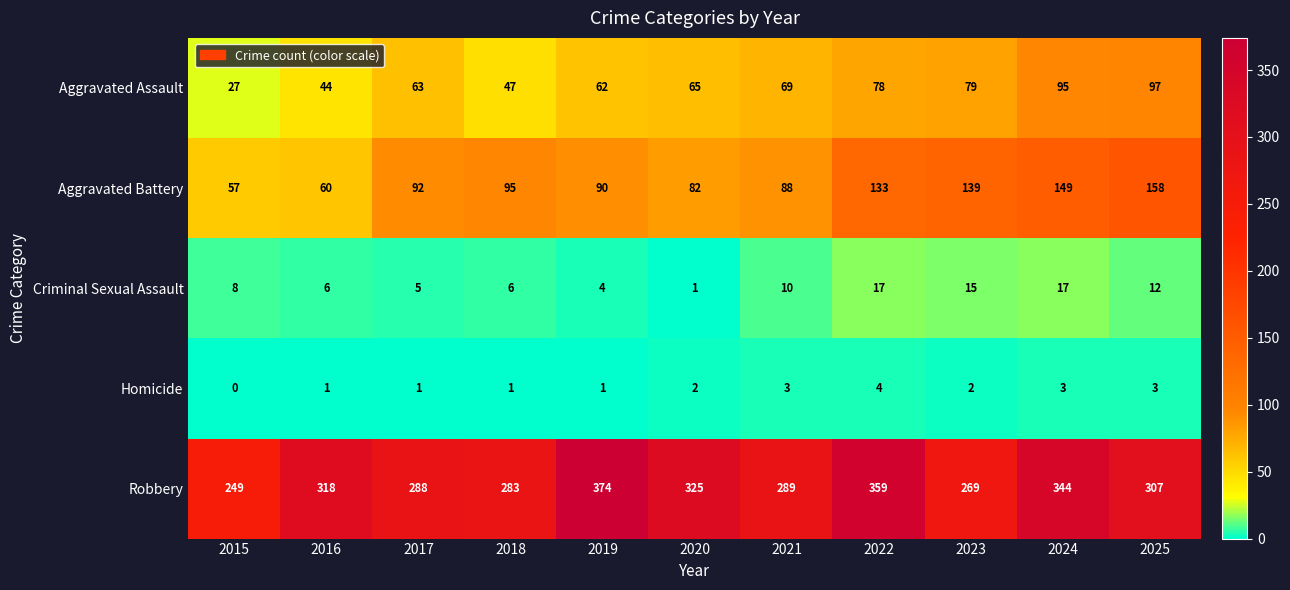

How many data points in Aggravated Battery are less than 92?

5